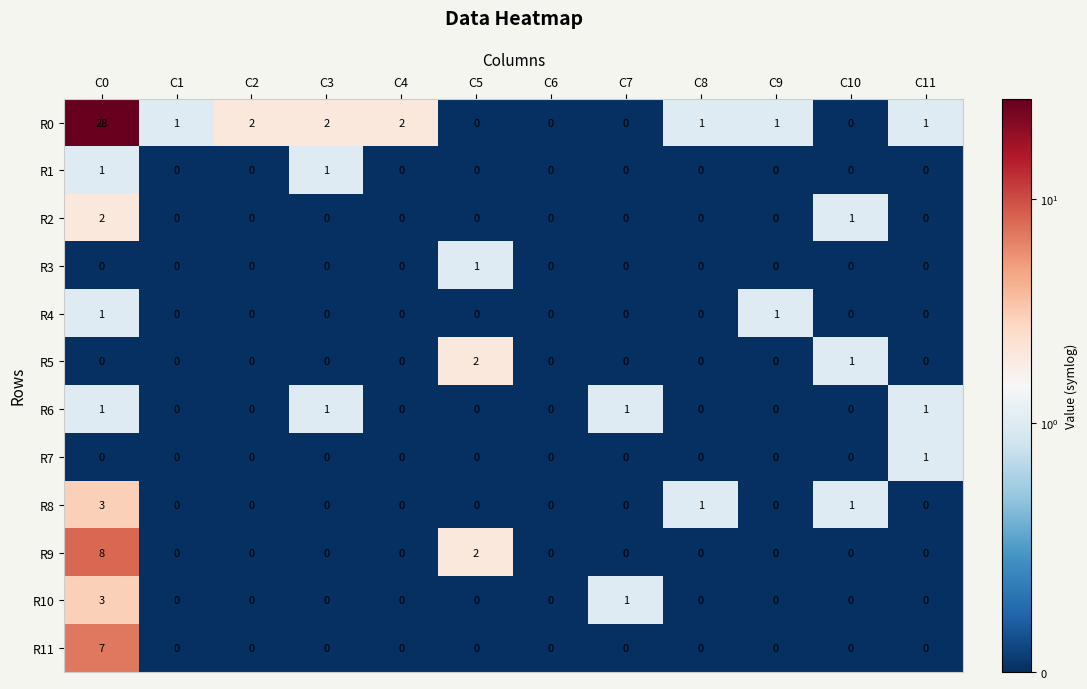

How many positive values does the R10 series have?

2